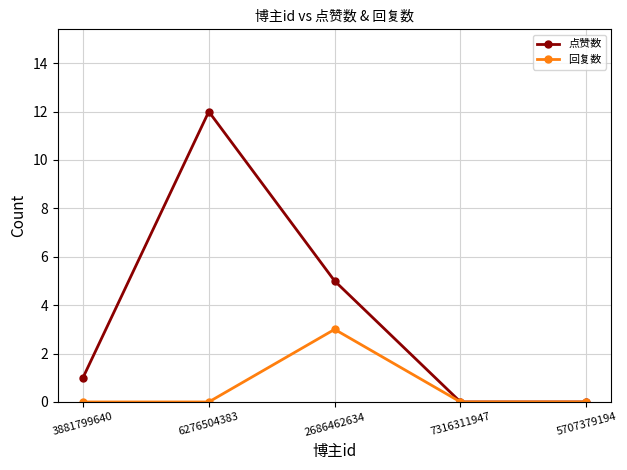

What is the difference between the highest and lowest values at 3881799640?

1